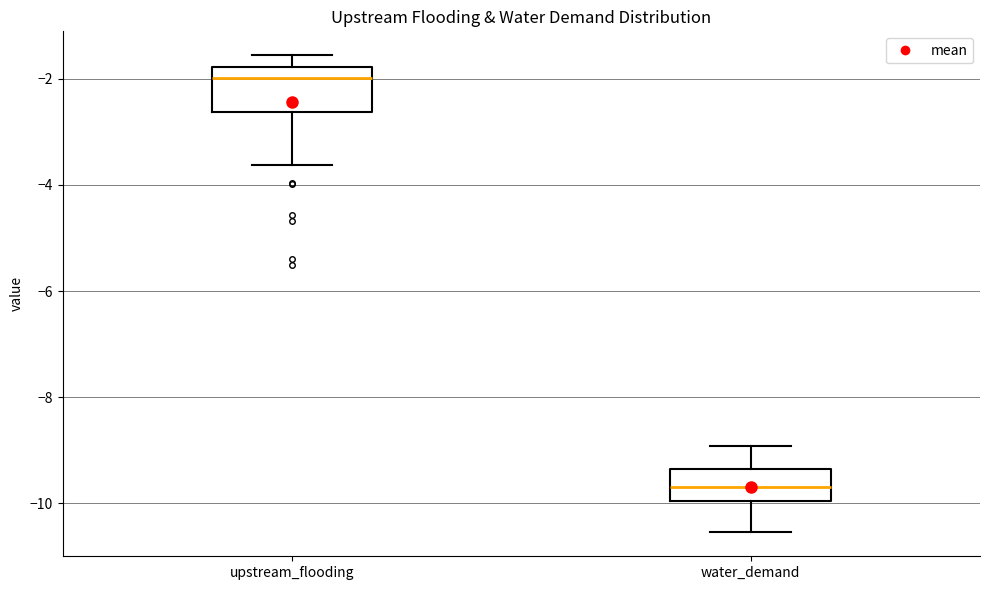

Which box has the highest median line?

upstream_flooding